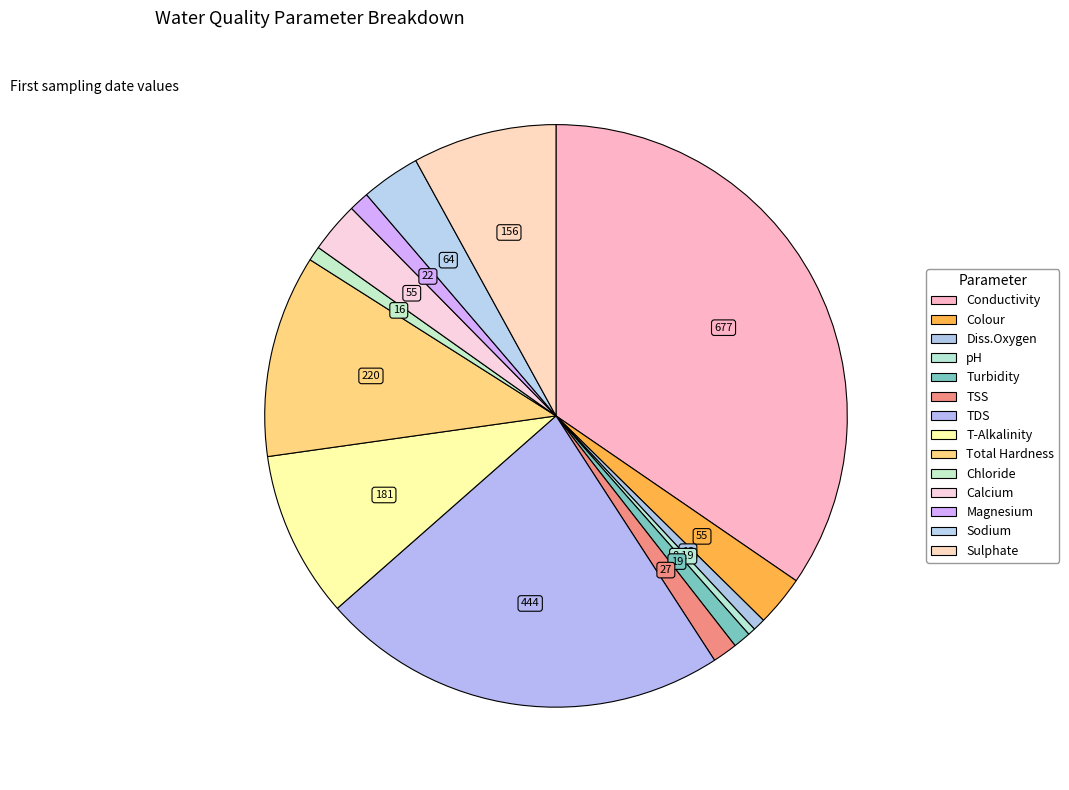

How many slices are in this pie chart?

14